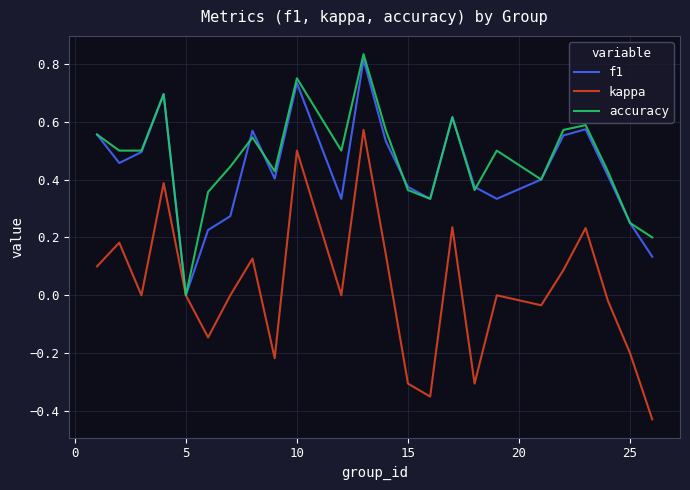

Which series has the largest range (max minus min)?

kappa